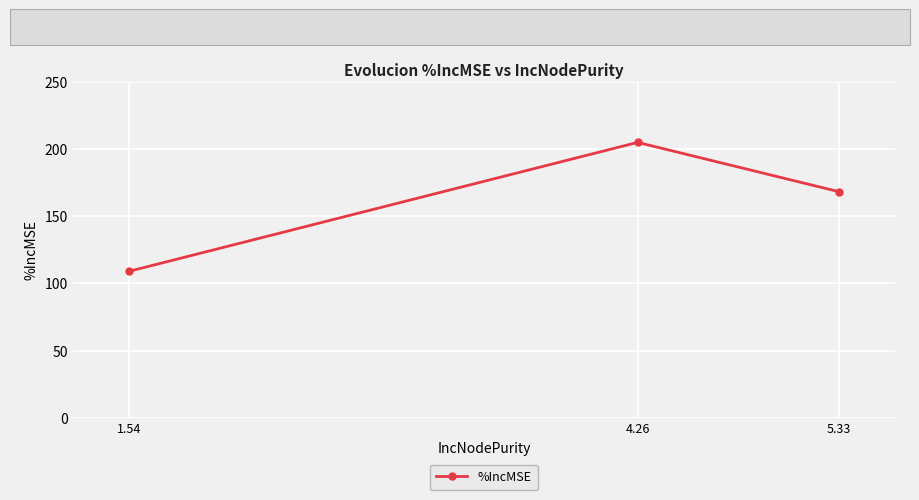

At which category does the chart reach its peak across all series?

4.26